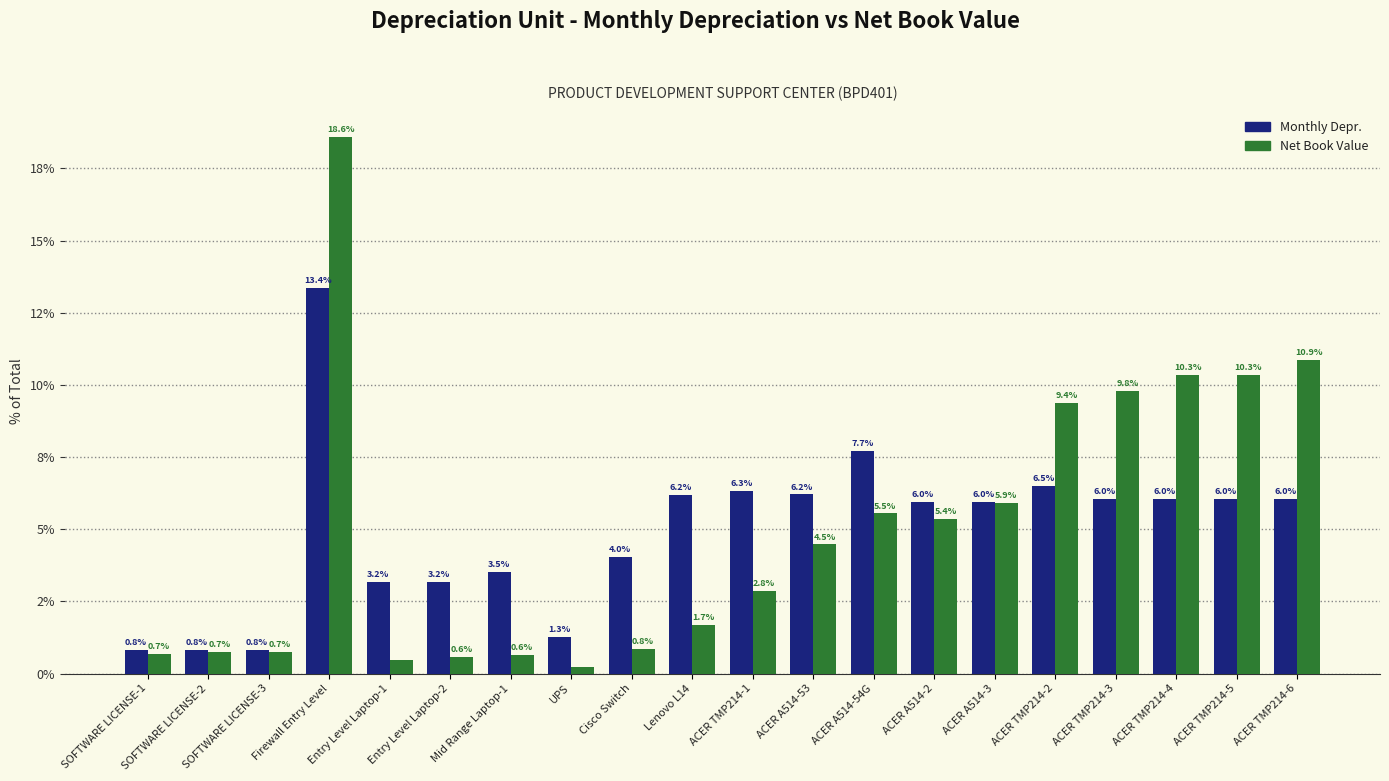

Which series has the largest total across all categories?

Monthly Depr.